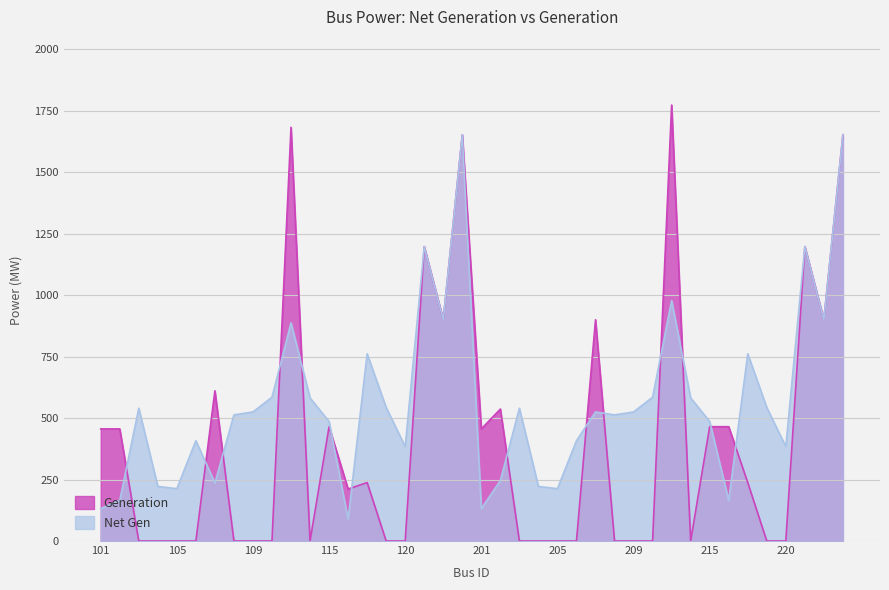

What is the difference between the Generation values at 223 and 122?

752.3